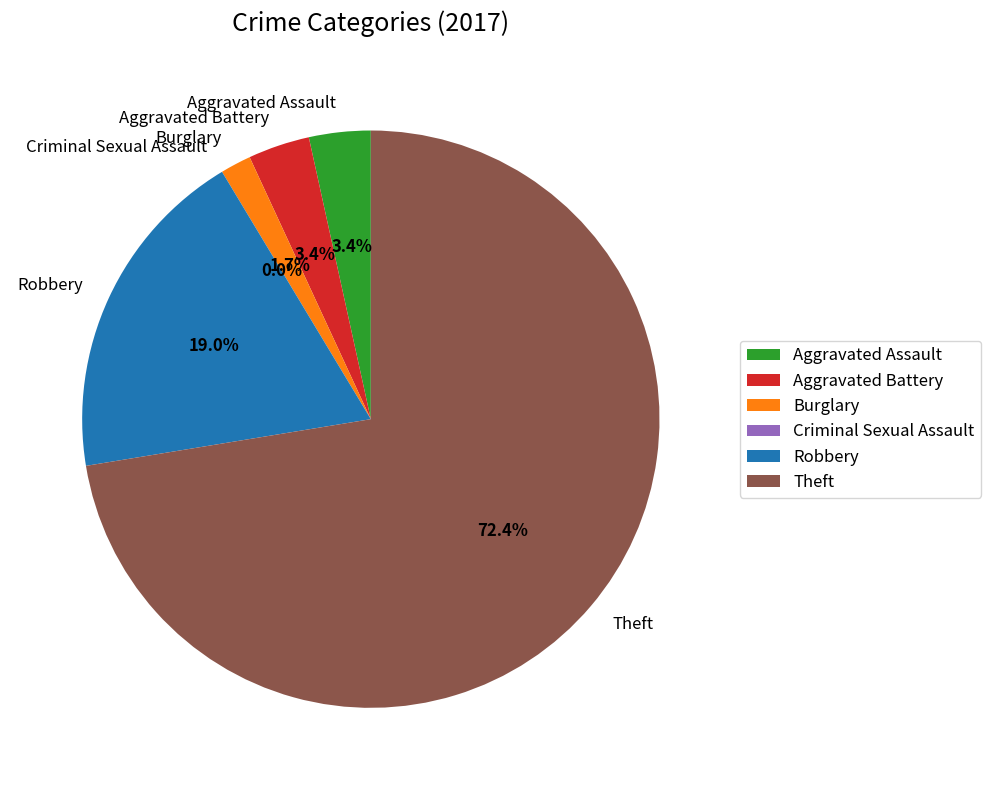

To the nearest percent, what is the difference between the largest and smallest slice percentages?

72%